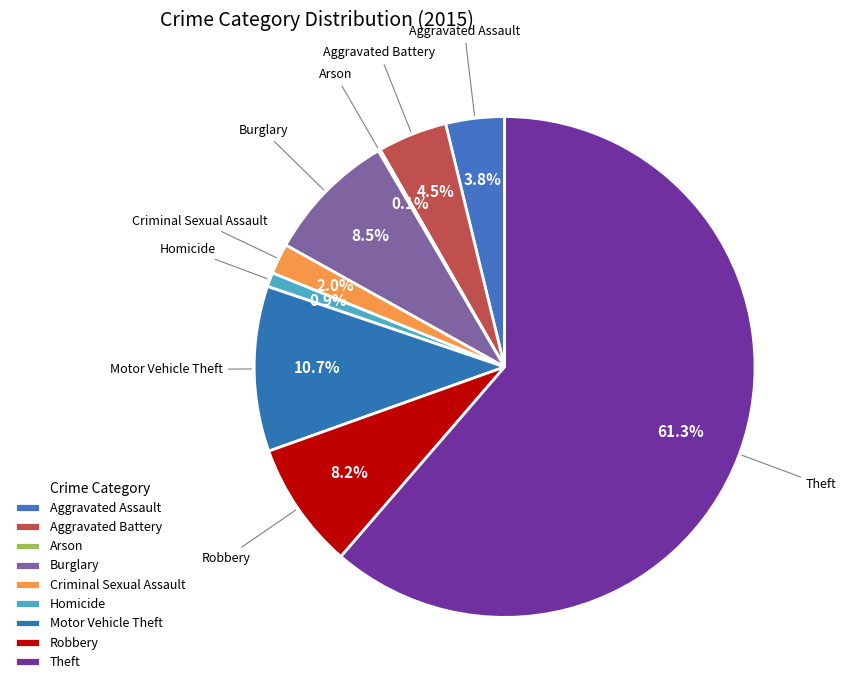

Which slice is the largest?

Theft